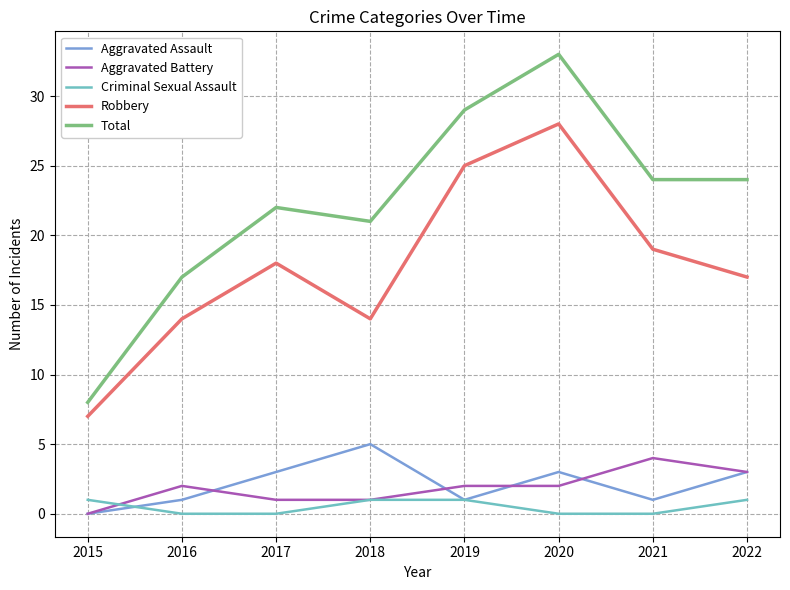

What is the spread (max minus min) of values at 2020?

33